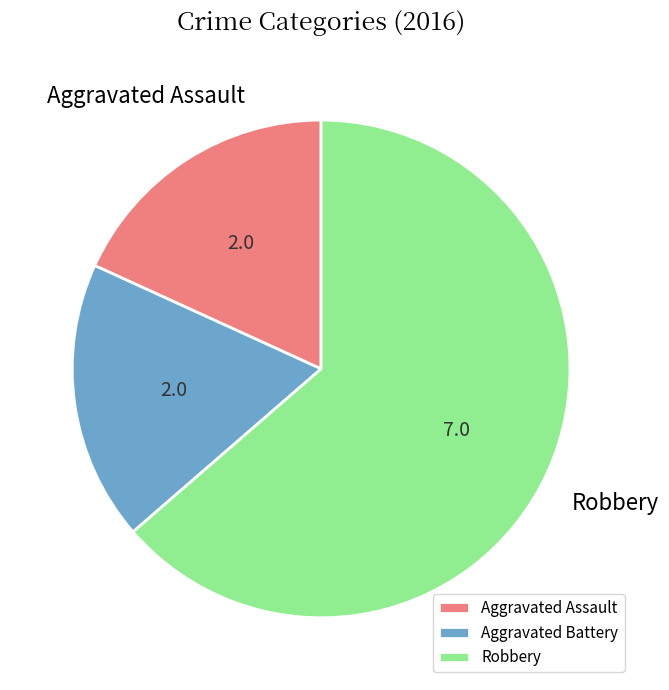

Which category accounts for the majority?

Robbery